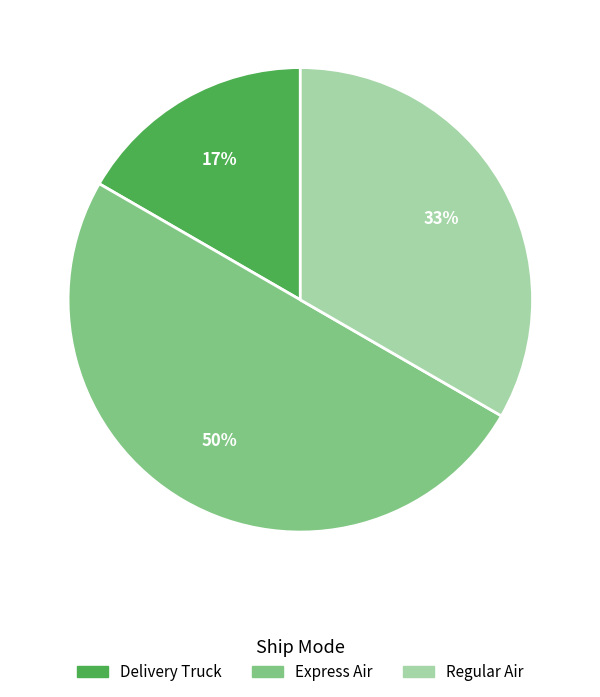

Which has a higher value, Regular Air or Delivery Truck?

Regular Air